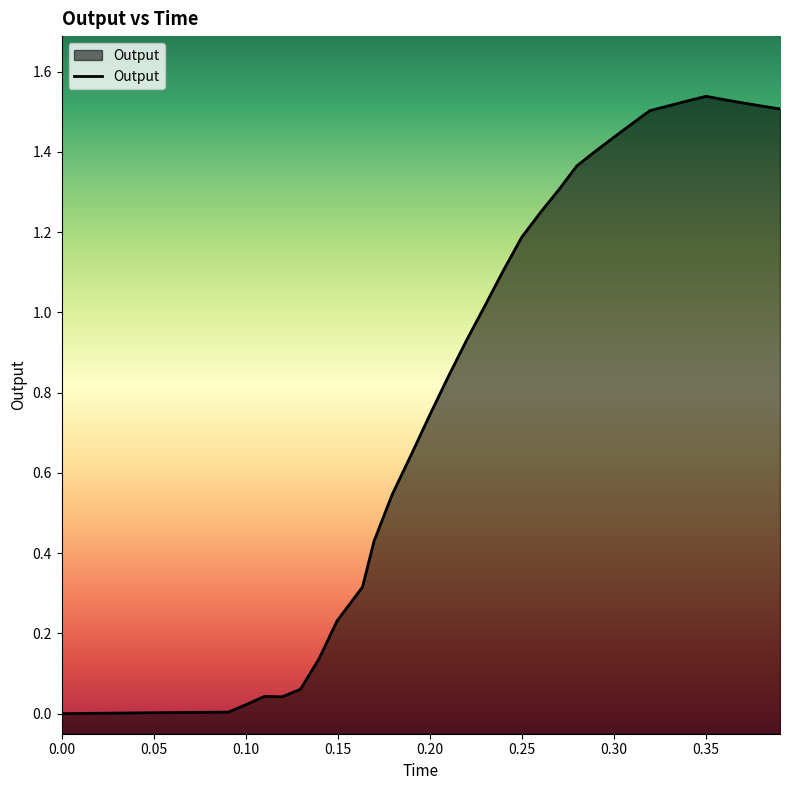

Does the chart display data point markers on the line(s)?

No